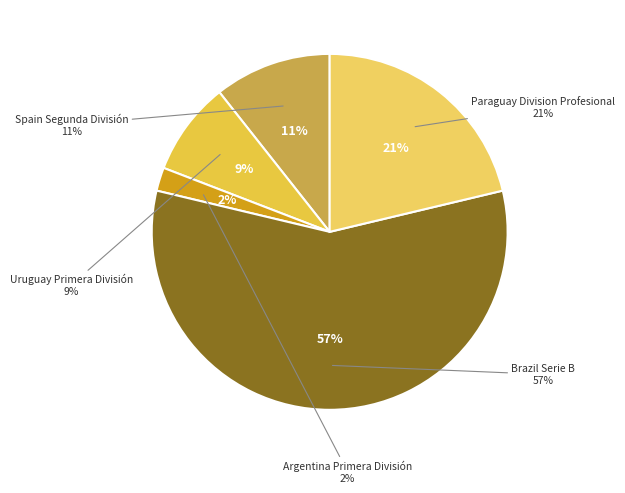

Does any single category account for the majority?

Yes